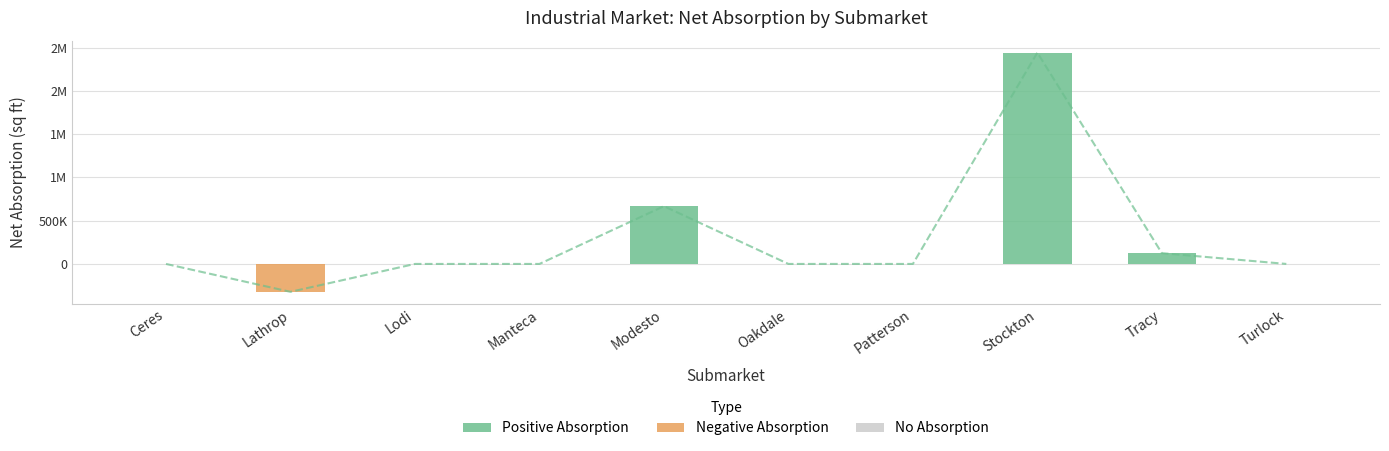

What is the label of the 4th bar from the right?

Patterson